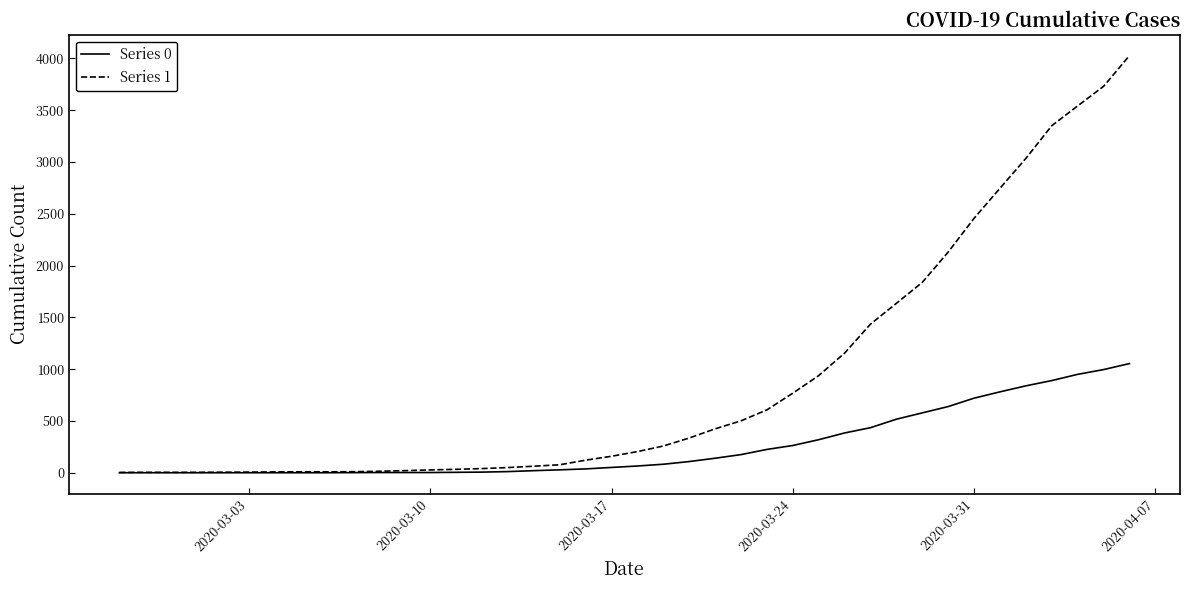

Which series has the largest total across all categories?

Series 1